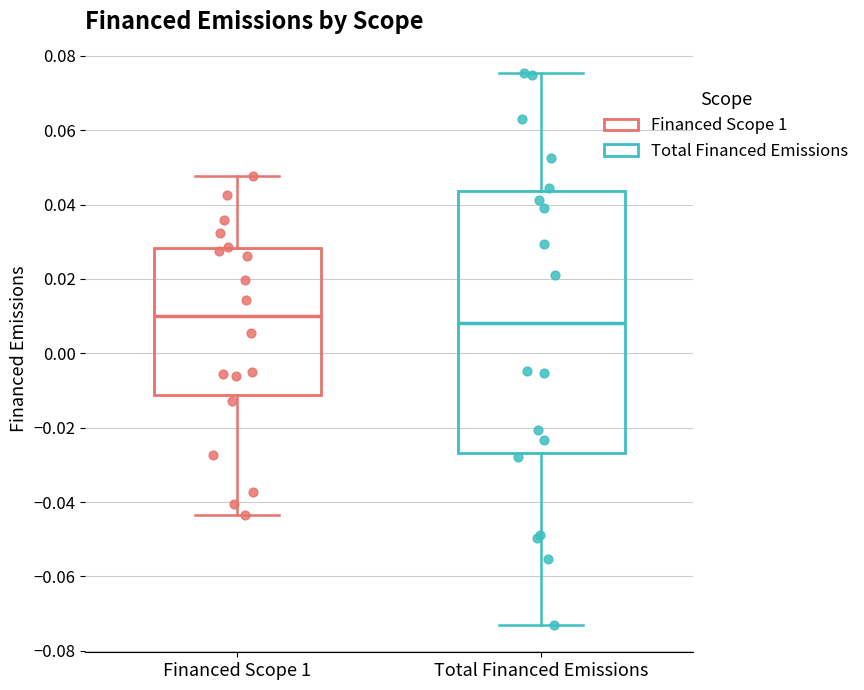

Reading left to right, read every box against the y-axis: the position of its median line, the range the box covers, and the ends of its whiskers. The values are not printed on the chart, so give them approximately, as read against the axis.

Financed Scope 1: median 0.010, box -0.012 to 0.028, whiskers -0.044 to 0.048
Total Financed Emissions: median 0.008, box -0.026 to 0.044, whiskers -0.072 to 0.076